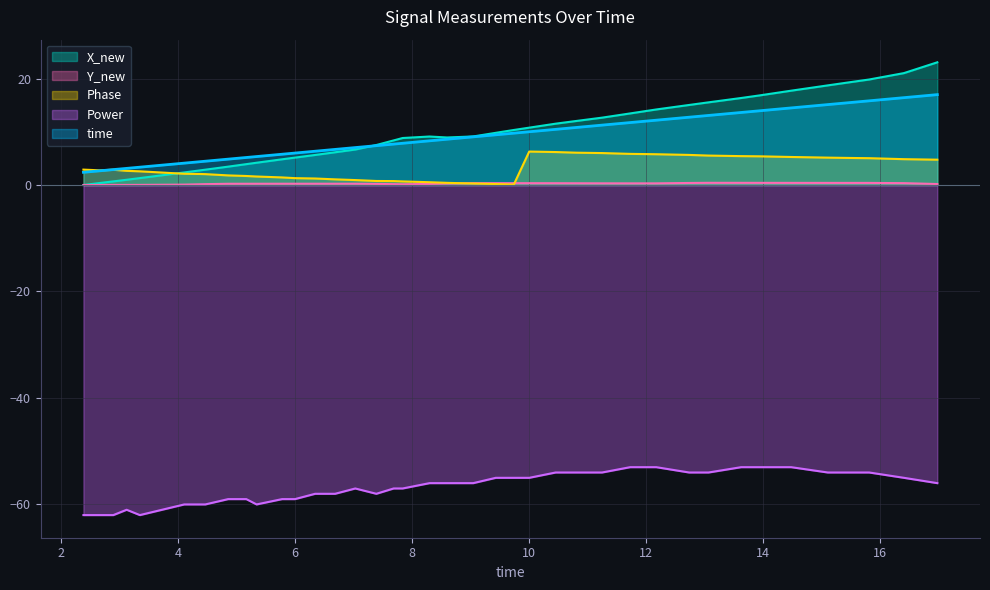

Reading right to left, extract all data points from this chart.

time: 17.0	16.4	15.8	15.5	15.1	14.5	13.9	13.6	13.1	12.7	12.2	11.7	11.2	10.8	10.5	10.0	9.7	9.4	9.0	8.6	8.3	7.8	7.7	7.4	7.0	6.7	6.3	6.0	5.8	5.3	5.2	4.9	4.5	4.4	4.1	3.3	3.1	2.9	2.7	2.4
X_new: 23.0	21.0	19.8	19.3	18.7	17.7	16.8	16.3	15.5	15.0	14.2	13.4	12.7	12.0	11.5	10.8	10.3	9.8	9.1	8.9	9.1	8.8	8.4	7.5	6.7	6.1	5.6	5.1	4.8	4.2	3.9	3.4	2.9	2.8	2.4	1.3	1.0	0.7	0.4	0.0
Y_new: 0.2	0.3	0.4	0.4	0.4	0.4	0.4	0.4	0.4	0.4	0.3	0.3	0.3	0.3	0.3	0.3	0.3	0.3	0.4	0.3	0.2	0.1	0.2	0.2	0.2	0.2	0.2	0.2	0.2	0.2	0.2	0.2	0.2	0.1	0.1	0.0	0.0	0.0	0.0	0.0
Phase: 4.8	4.9	5.0	5.1	5.1	5.3	5.4	5.4	5.5	5.7	5.8	5.8	6.0	6.1	6.2	6.3	0.1	0.2	0.3	0.4	0.5	0.7	0.7	0.8	0.9	1.1	1.2	1.3	1.4	1.6	1.7	1.8	2.0	2.1	2.1	2.6	2.7	2.9	2.8	2.9
Power: -56.0	-55.0	-54.0	-54.0	-54.0	-53.0	-53.0	-53.0	-54.0	-54.0	-53.0	-53.0	-54.0	-54.0	-54.0	-55.0	-55.0	-55.0	-56.0	-56.0	-56.0	-57.0	-57.0	-58.0	-57.0	-58.0	-58.0	-59.0	-59.0	-60.0	-59.0	-59.0	-60.0	-60.0	-60.0	-62.0	-61.0	-62.0	-62.0	-62.0